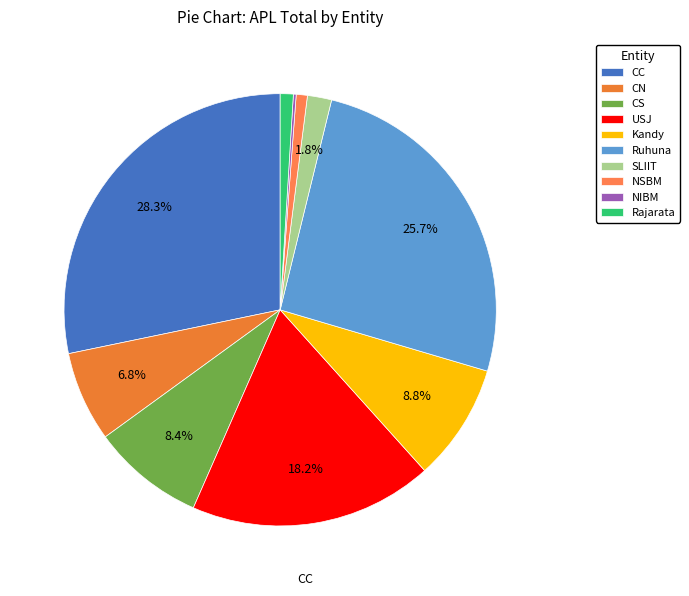

Count the number of slices in the pie.

10